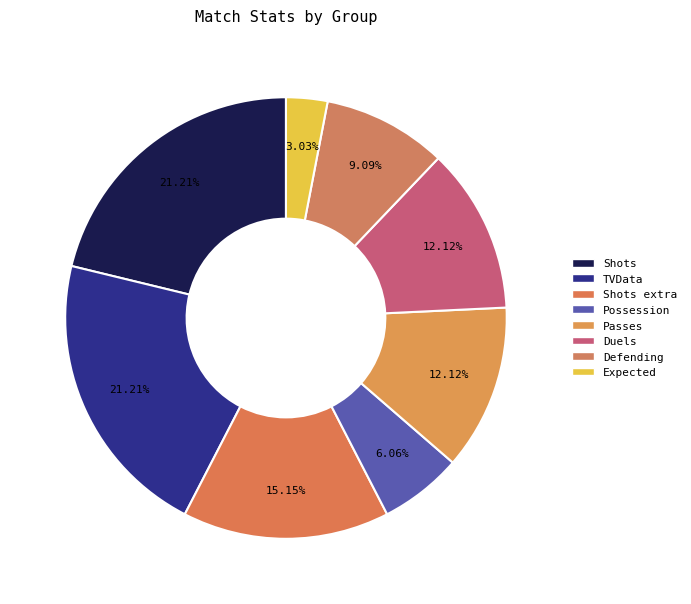

What is the ratio of the value at Duels to the value at Possession?

2.0